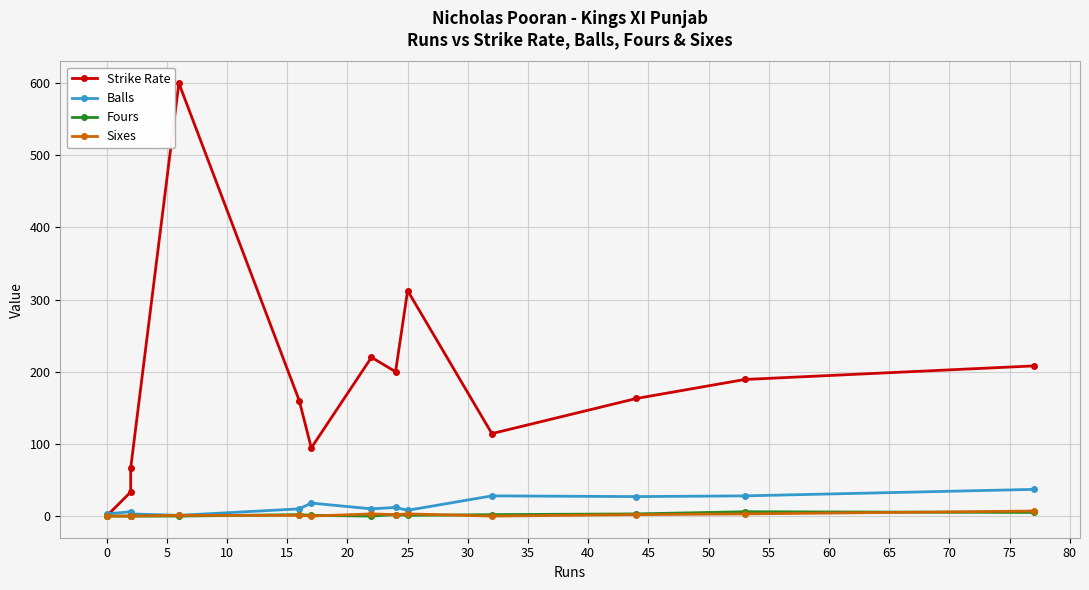

Is this an area chart (filled region under the line)?

No